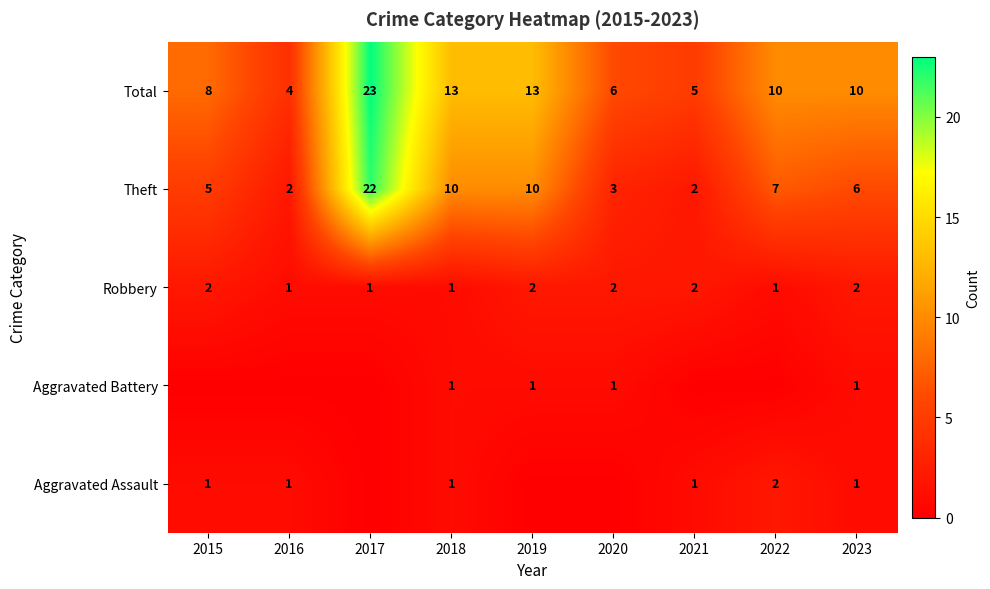

What is the difference between the Theft values at 2022 and 2019?

3